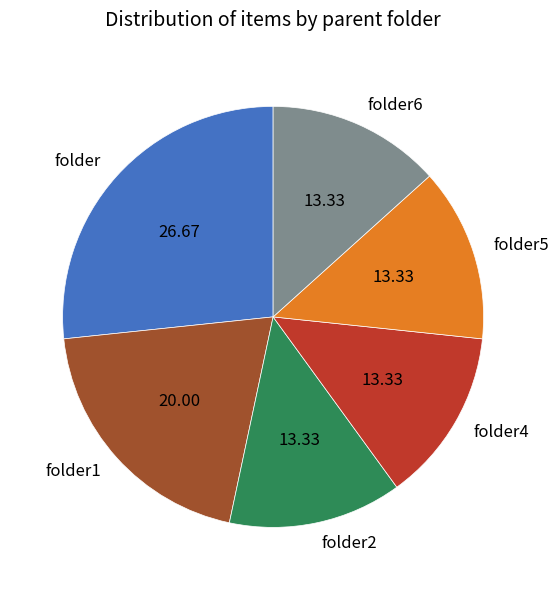

Does any single category account for the majority?

No